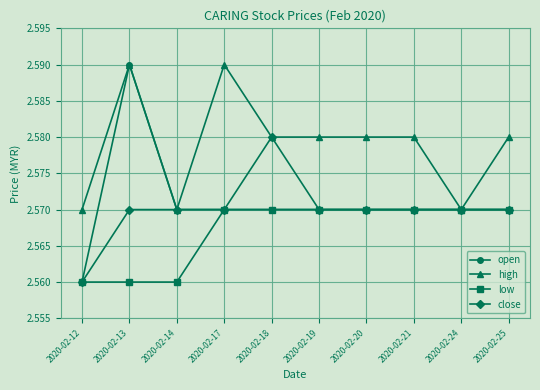

Count the number of data series in this chart.

4